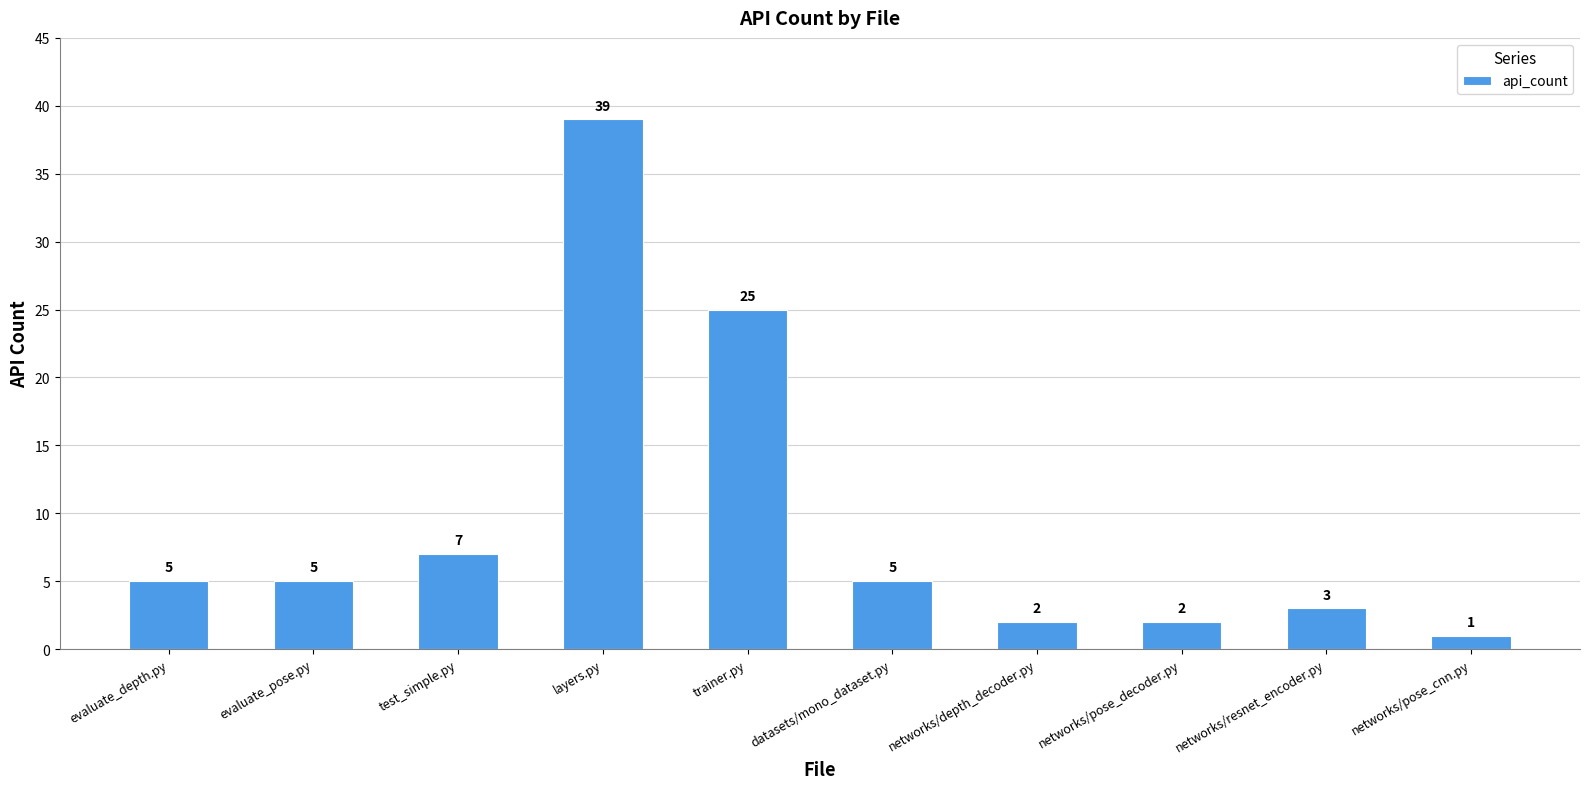

At which label is the value closest to 20?

trainer.py